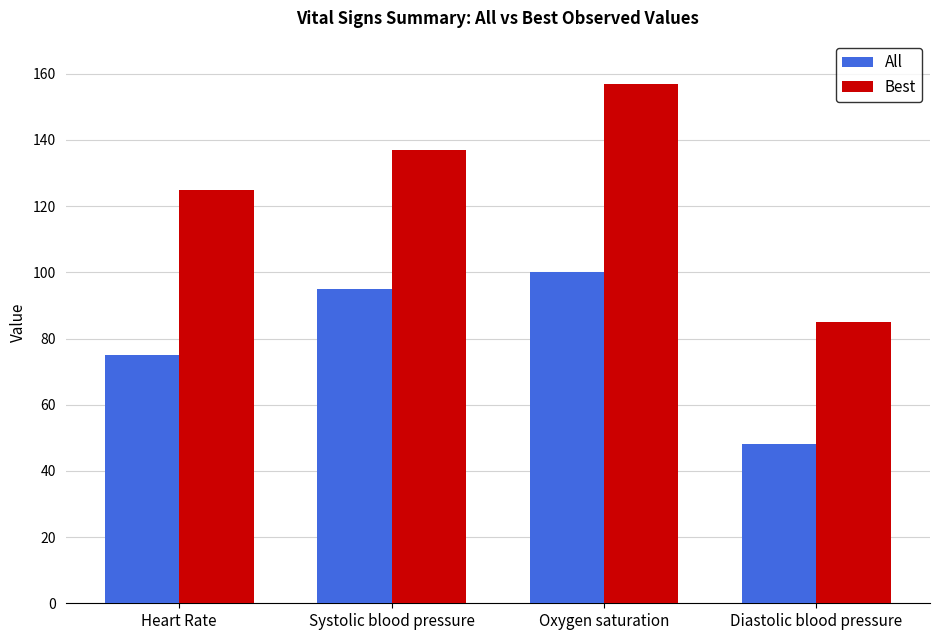

True or false: Best has a value of 32 at Heart Rate.

False